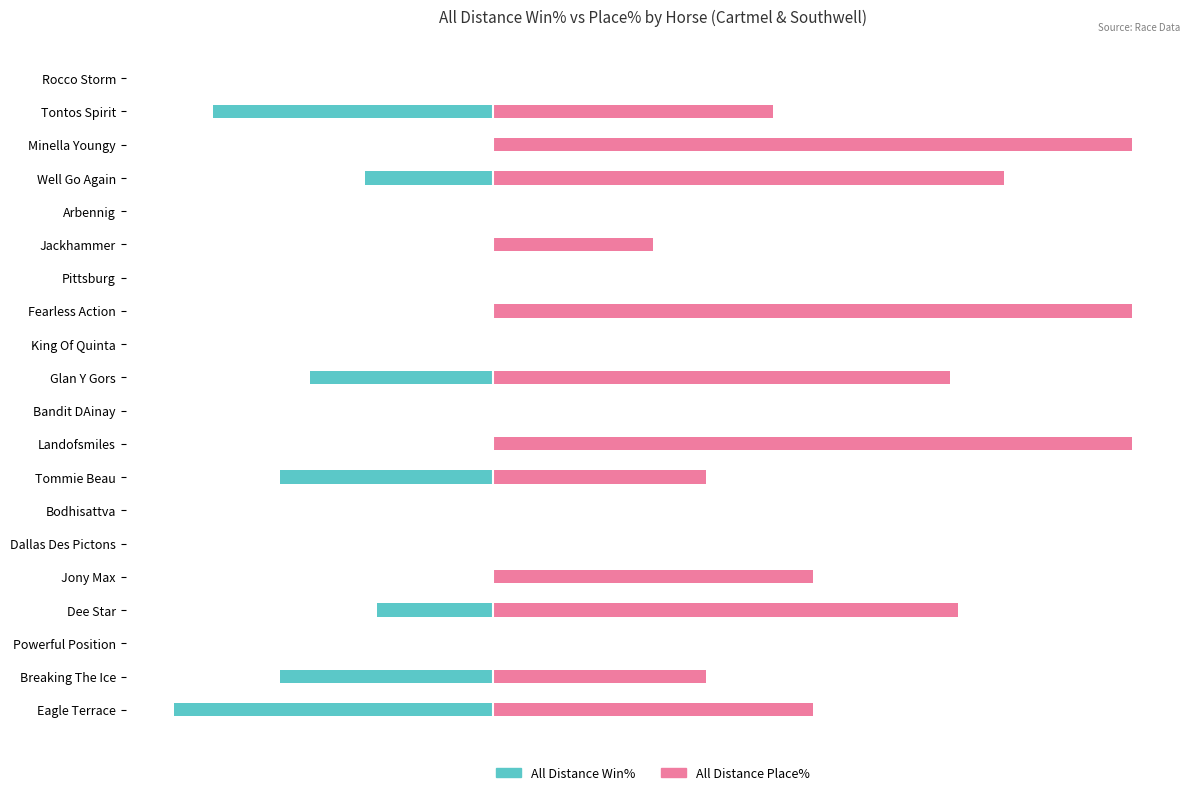

Which series has the largest range (max minus min)?

All Distance Place%